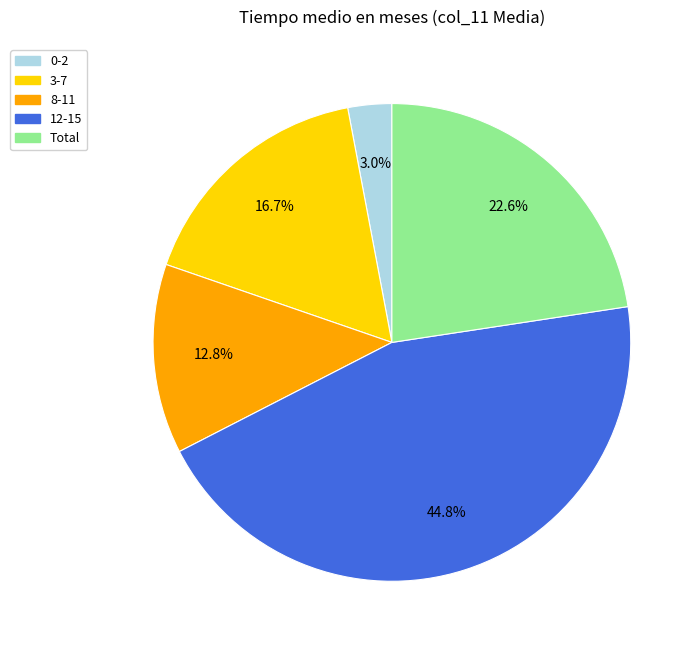

Which slice is the smallest?

0-2